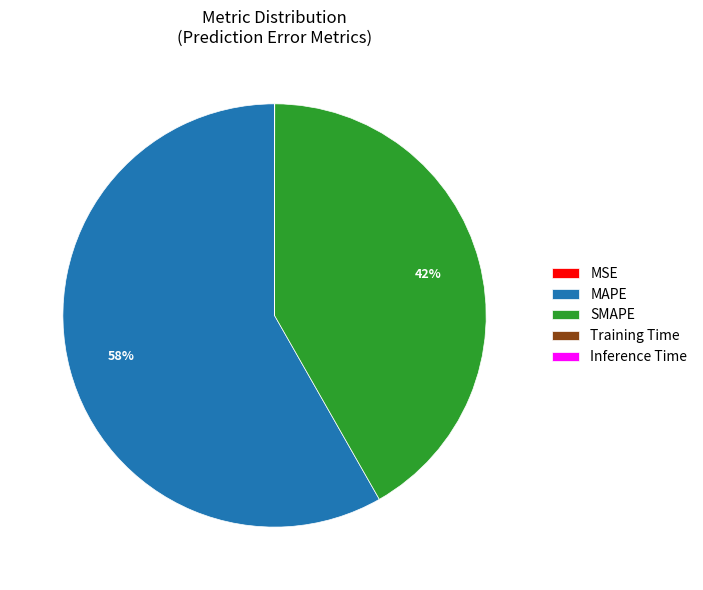

To the nearest percent, what is the difference between the largest and smallest slice percentages?

58%